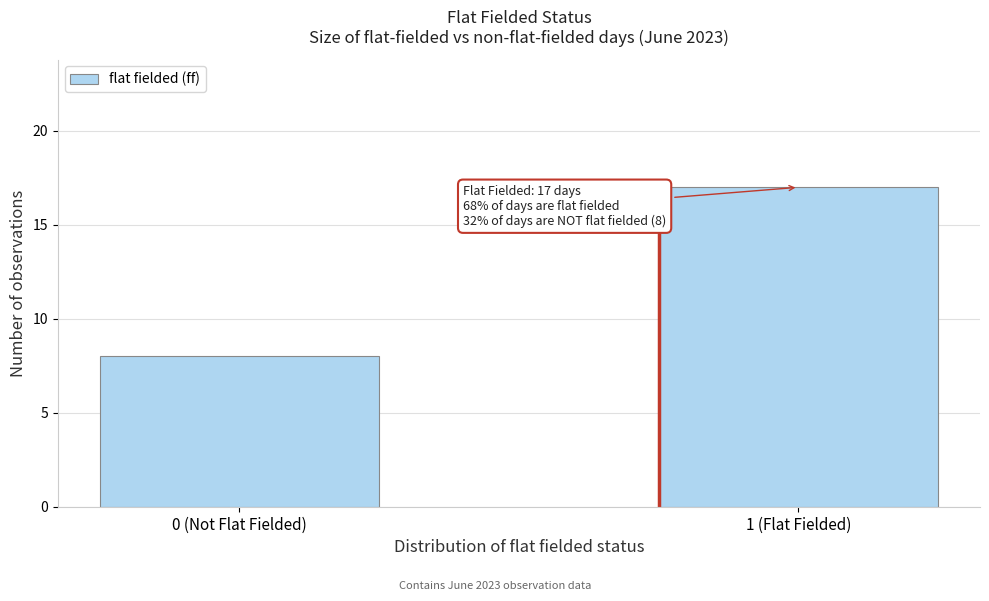

Reading left to right, list all the values displayed in this chart.

0 (Not Flat Fielded)=8	1 (Flat Fielded)=17